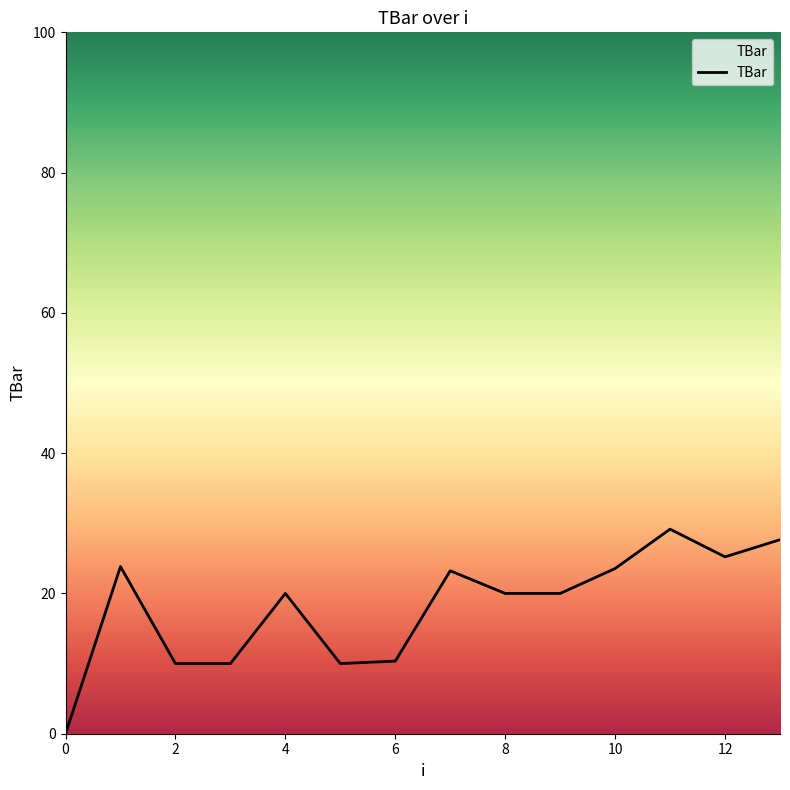

What is the difference between the maximum and minimum values?

29.2